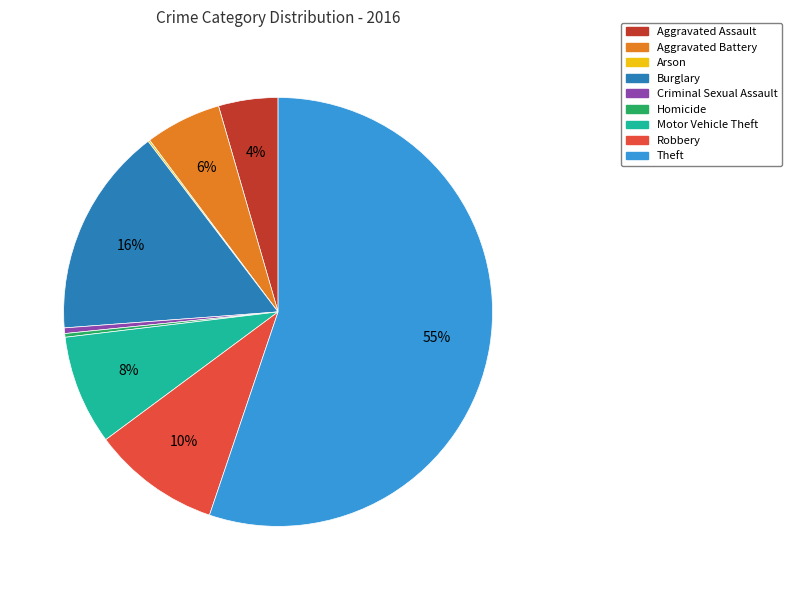

To the nearest percent, what portion does Robbery represent?

10%